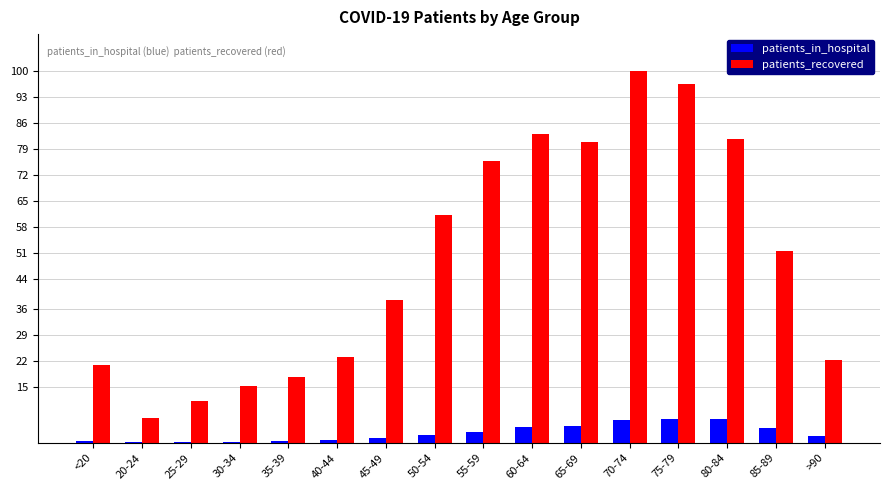

What is the sum of all patients_in_hospital values?

42.0